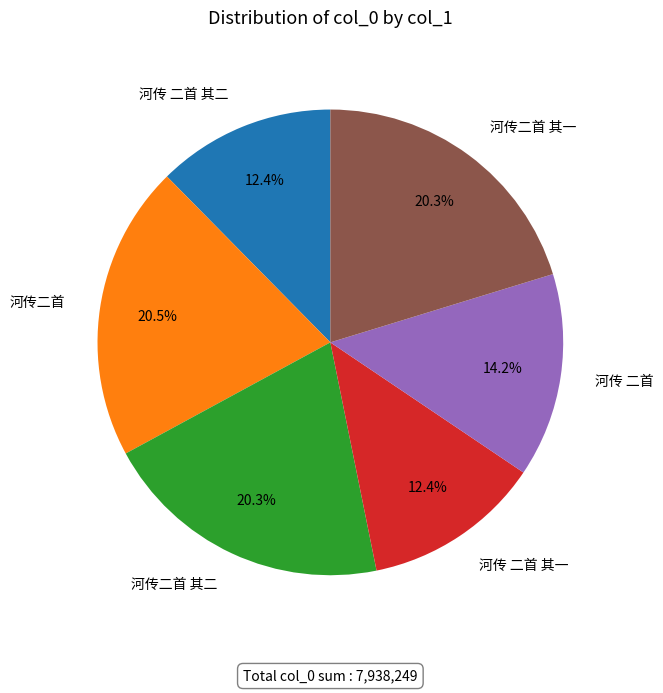

To the nearest percent, what percentage of the pie is 河传二首 其二?

20%